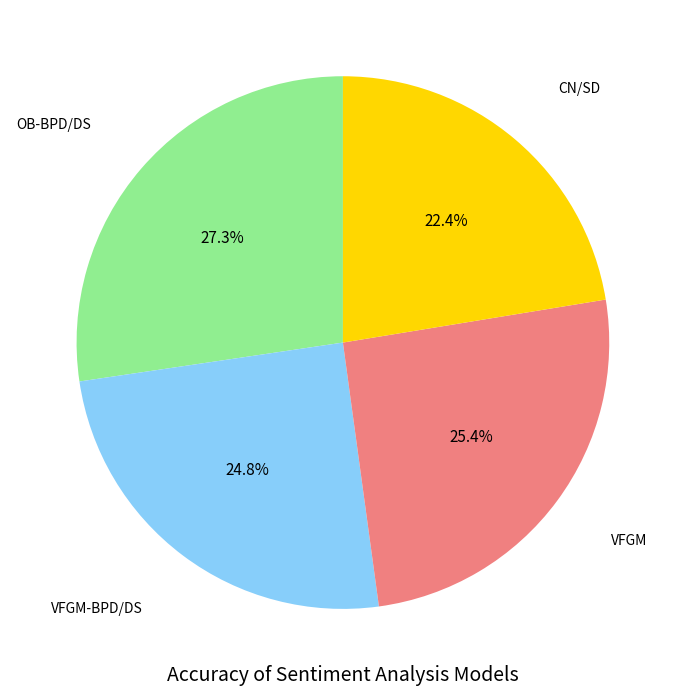

Is there any slice that represents more than half of the pie?

No